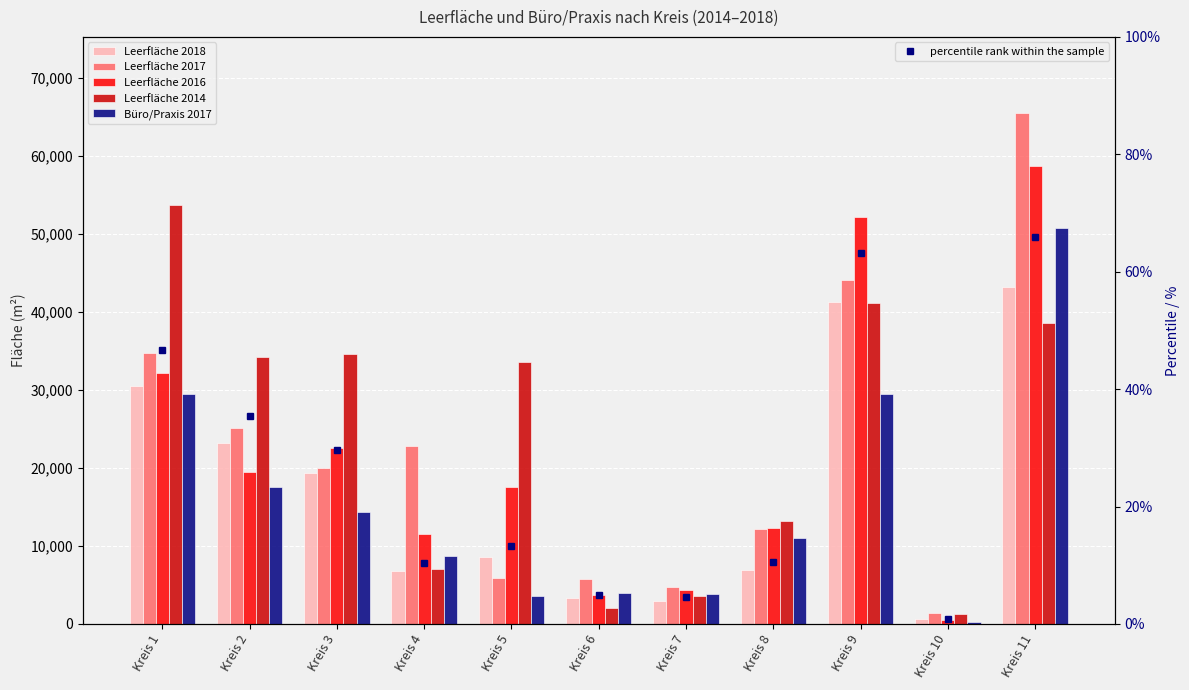

What is the difference between the maximum and minimum values in the Leerfläche 2016 series?

58220.0